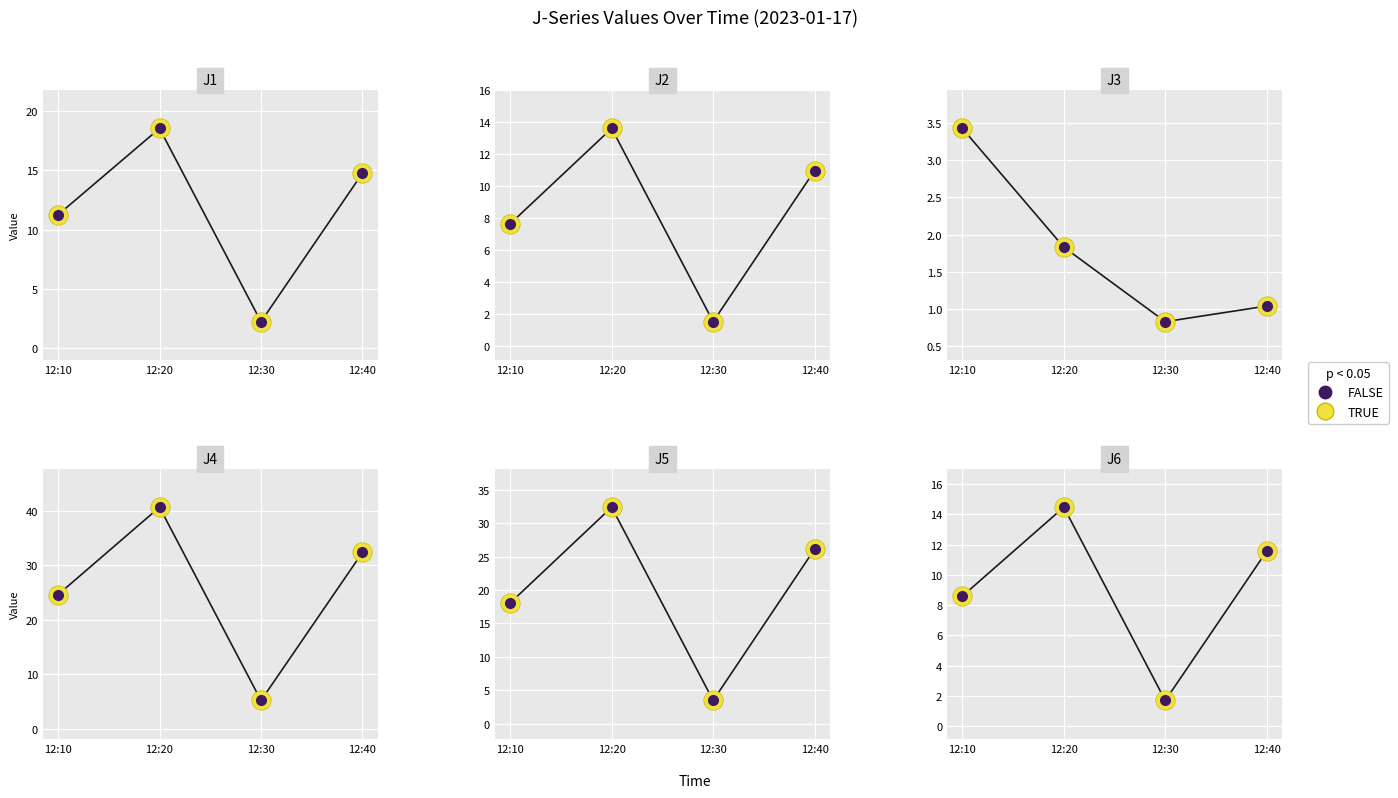

The FALSE series shows 3.8 at 12:10. True or false?

False